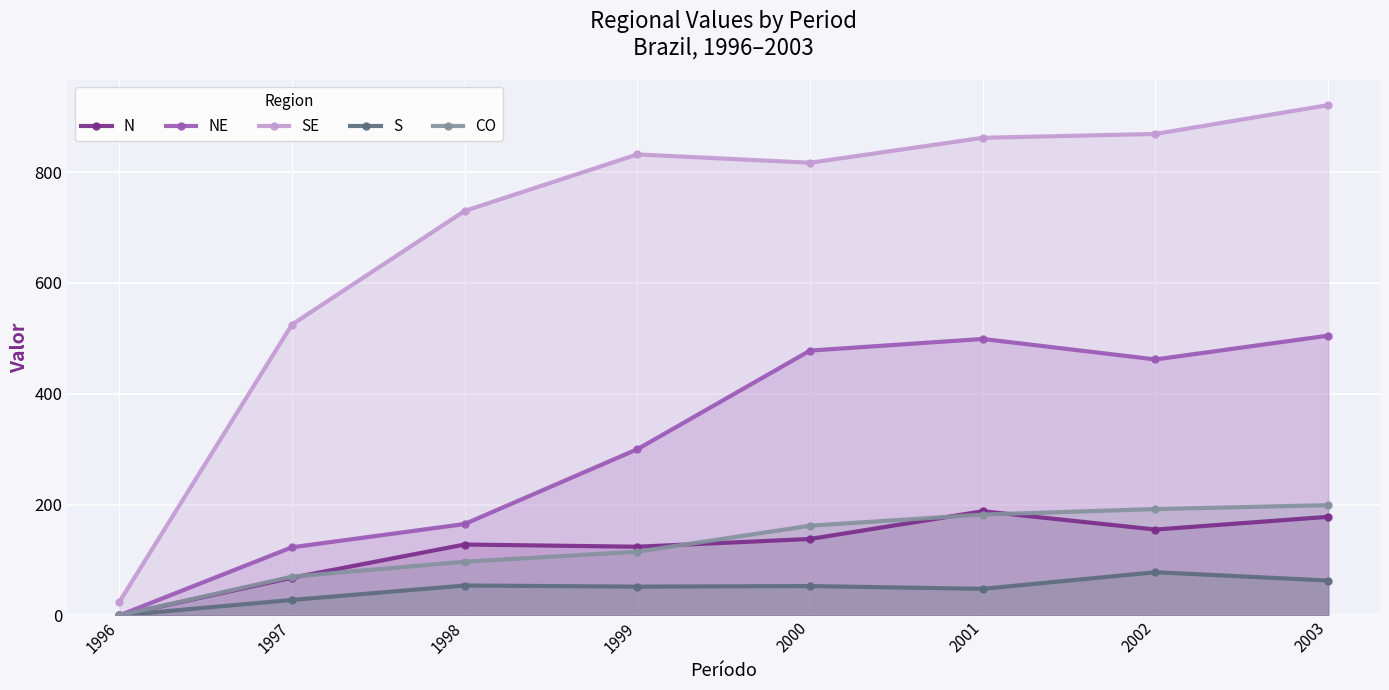

True or false: NE and N cross at least once.

False